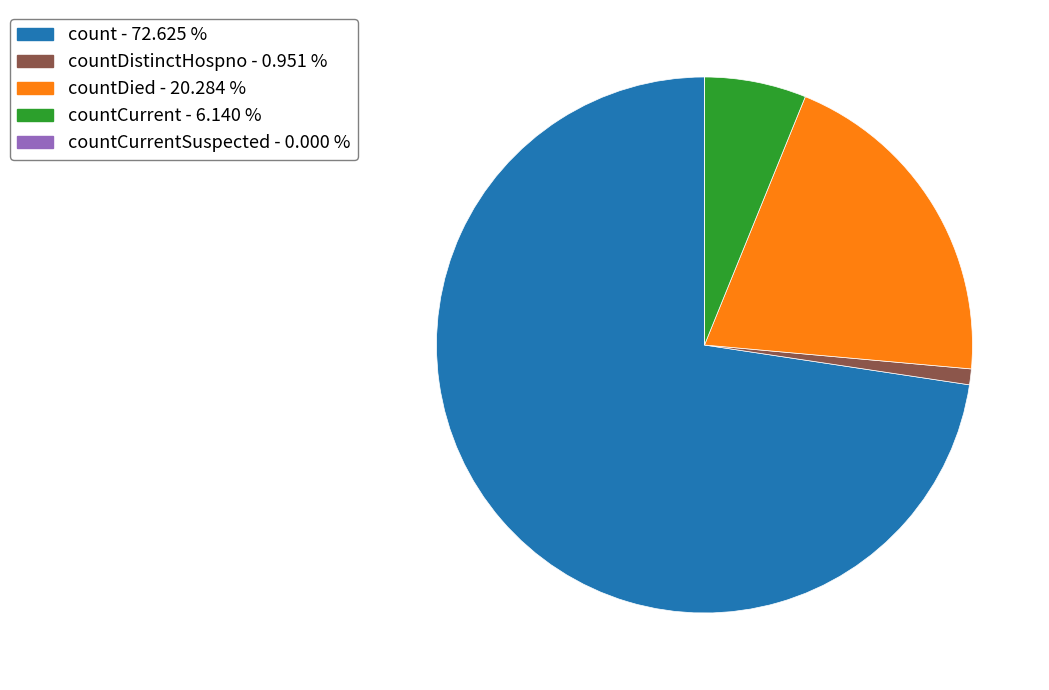

Is there a majority slice in this chart?

Yes